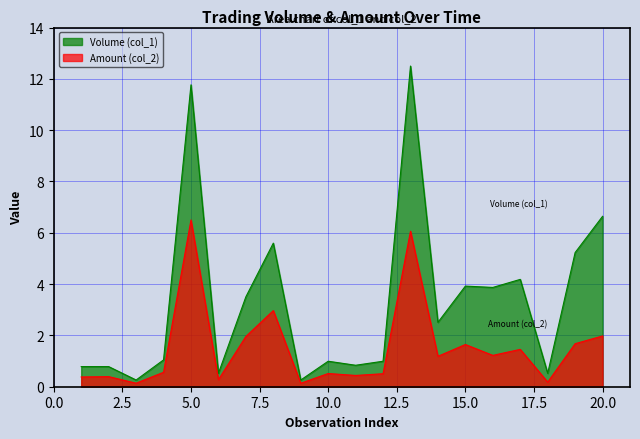

What is the difference between the maximum and minimum values in the Volume (col_1) series?

12.2